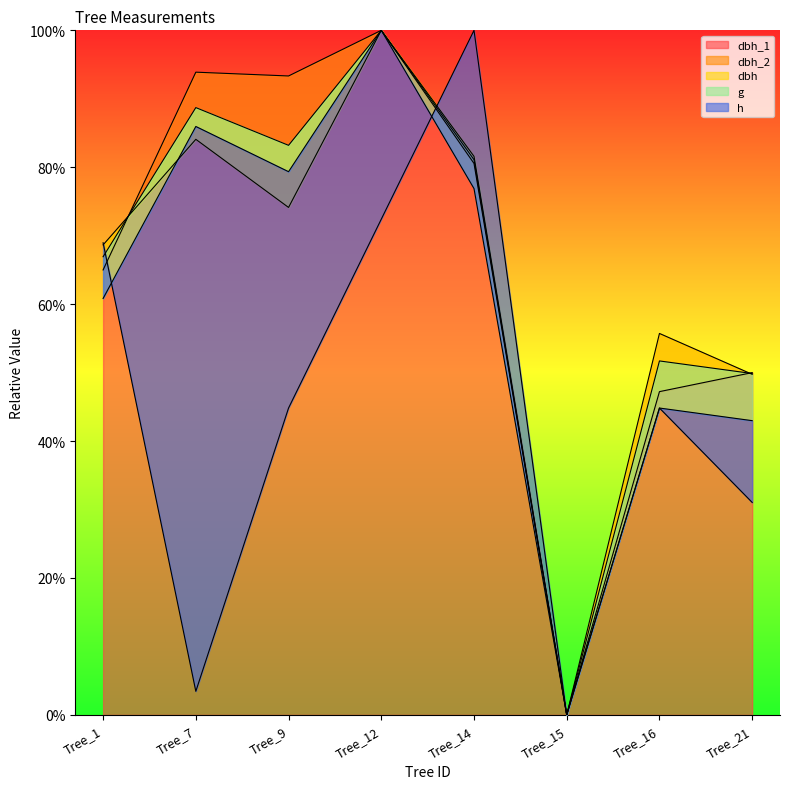

Reading right to left, what are all the values shown in this chart?

dbh_1: Tree_21=50.0	Tree_16=47.2	Tree_15=0.0	Tree_14=80.6	Tree_12=100.0	Tree_9=93.3	Tree_7=93.9	Tree_1=65.0
dbh_2: Tree_21=49.8	Tree_16=55.7	Tree_15=0.0	Tree_14=81.6	Tree_12=100.0	Tree_9=74.1	Tree_7=84.1	Tree_1=68.7
dbh: Tree_21=49.9	Tree_16=51.7	Tree_15=0.0	Tree_14=81.1	Tree_12=100.0	Tree_9=83.2	Tree_7=88.7	Tree_1=66.9
g: Tree_21=43.0	Tree_16=44.8	Tree_15=0.0	Tree_14=76.9	Tree_12=100.0	Tree_9=79.4	Tree_7=86.0	Tree_1=60.8
h: Tree_21=31.0	Tree_16=44.8	Tree_15=0.0	Tree_14=100.0	Tree_12=72.4	Tree_9=44.8	Tree_7=3.4	Tree_1=69.0